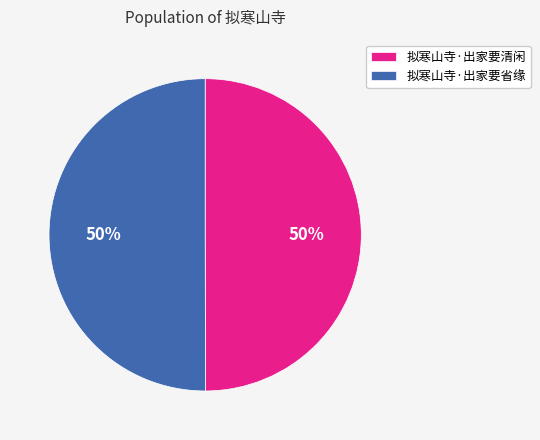

True or false: 拟寒山寺·出家要清闲 accounts for 62% of the total.

False